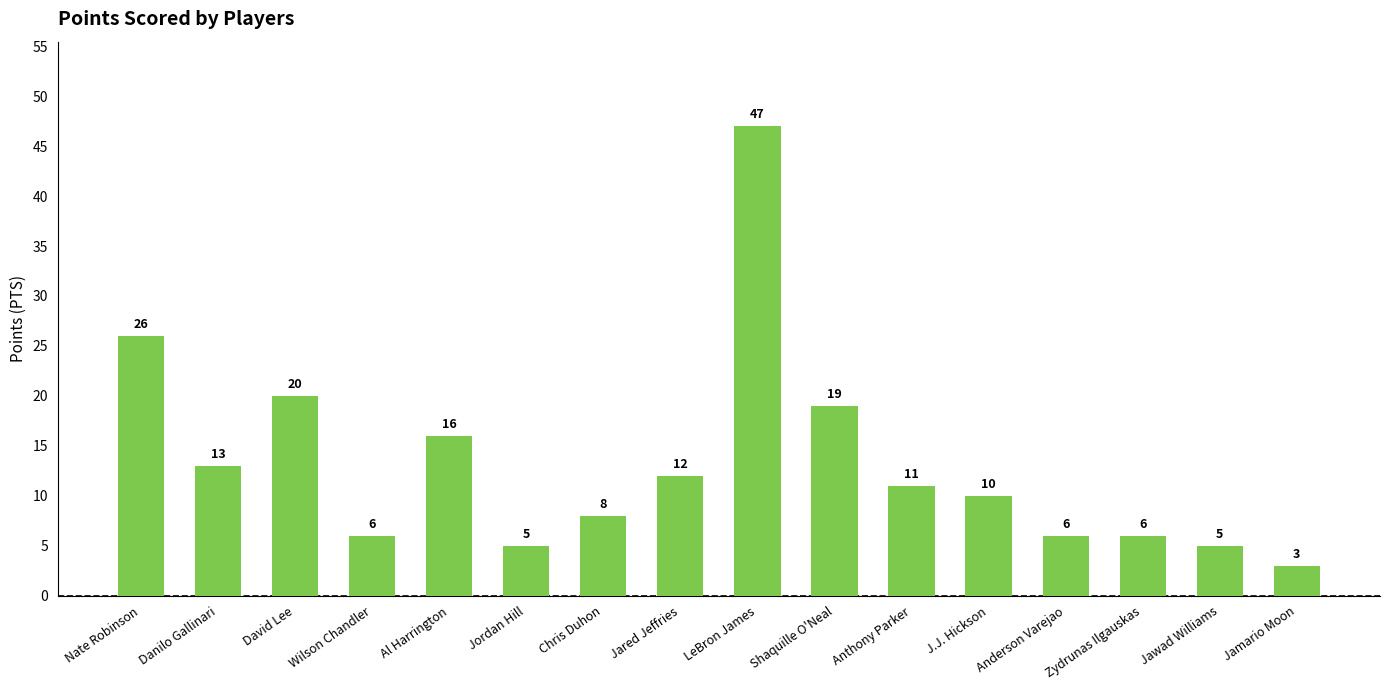

Are the bars horizontal?

No